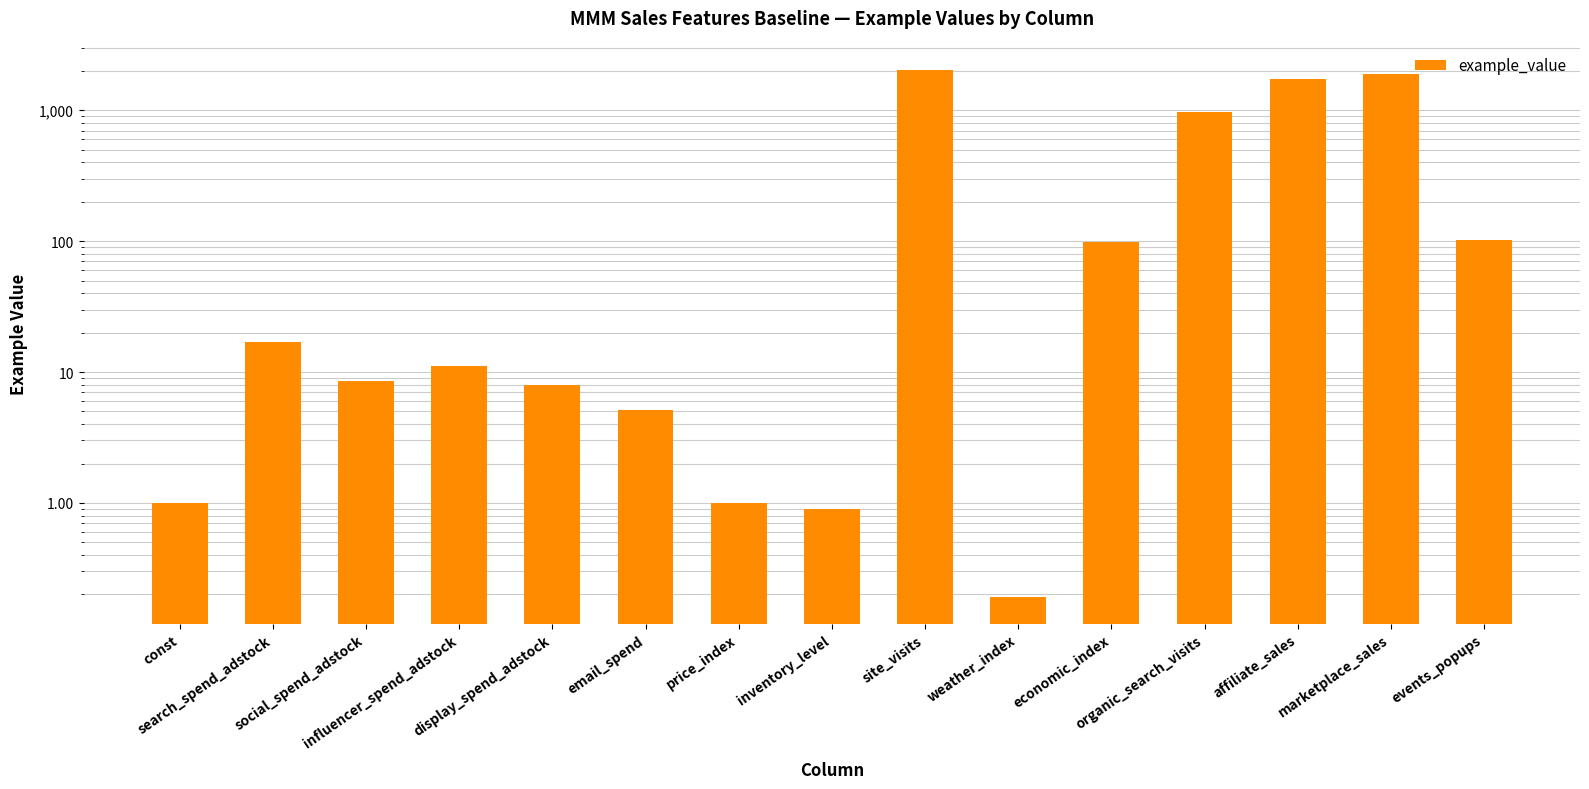

True or false: the data shows 0.9 at inventory_level.

True